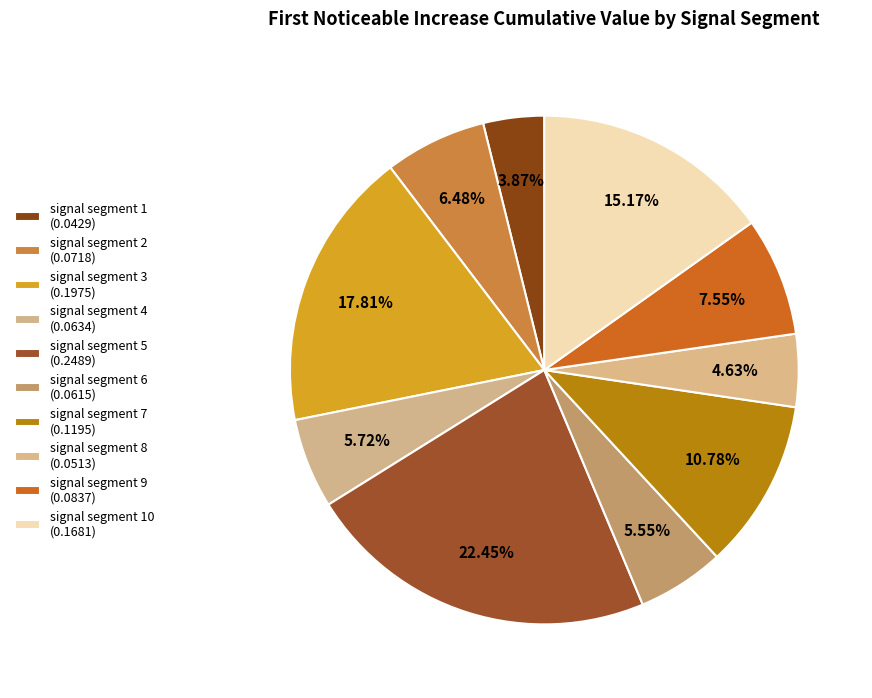

How many segments does this pie chart have?

10